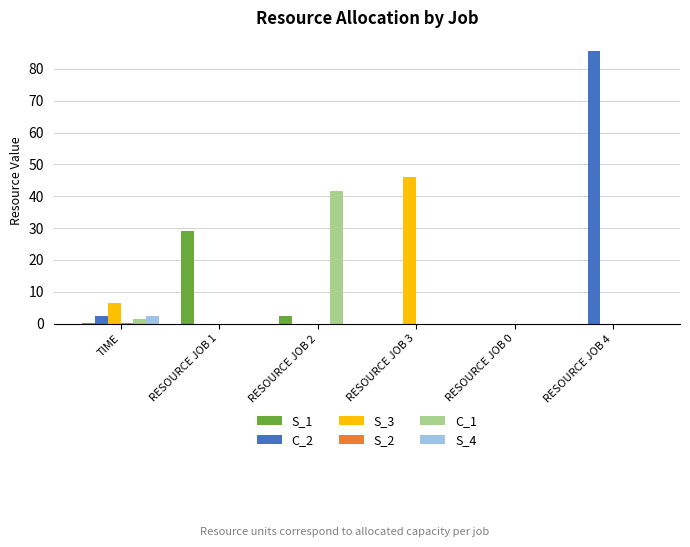

True or false: S_4 has a value of 0.0 at RESOURCE JOB 4.

True